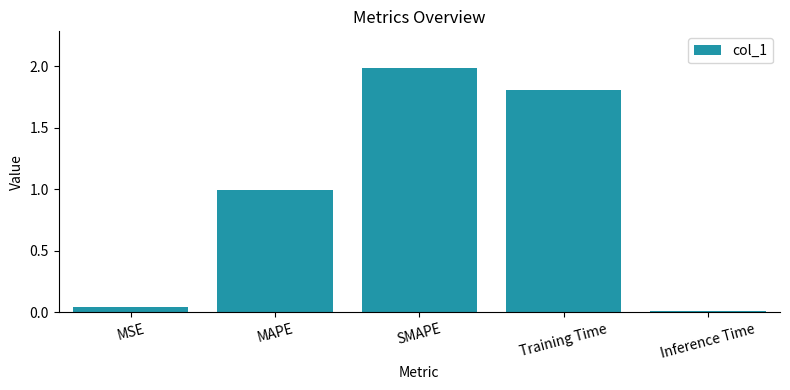

Which has a higher value, MSE or MAPE?

MAPE